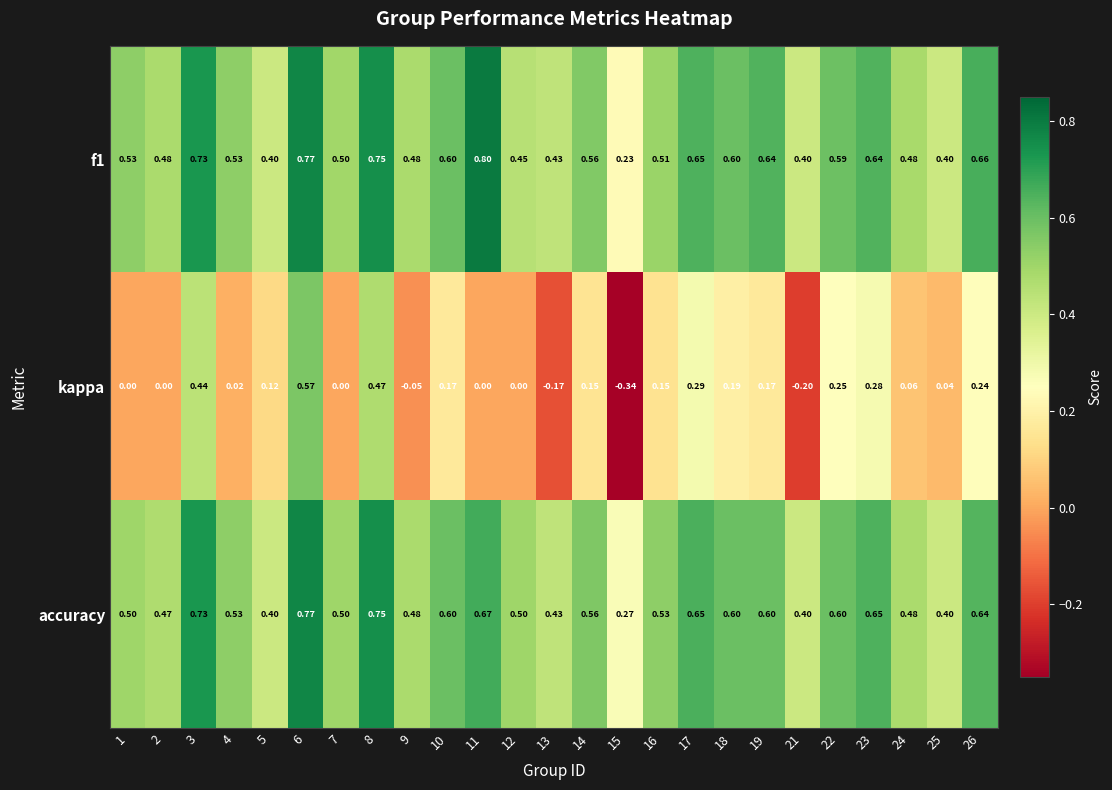

Which series has the widest spread of values?

kappa